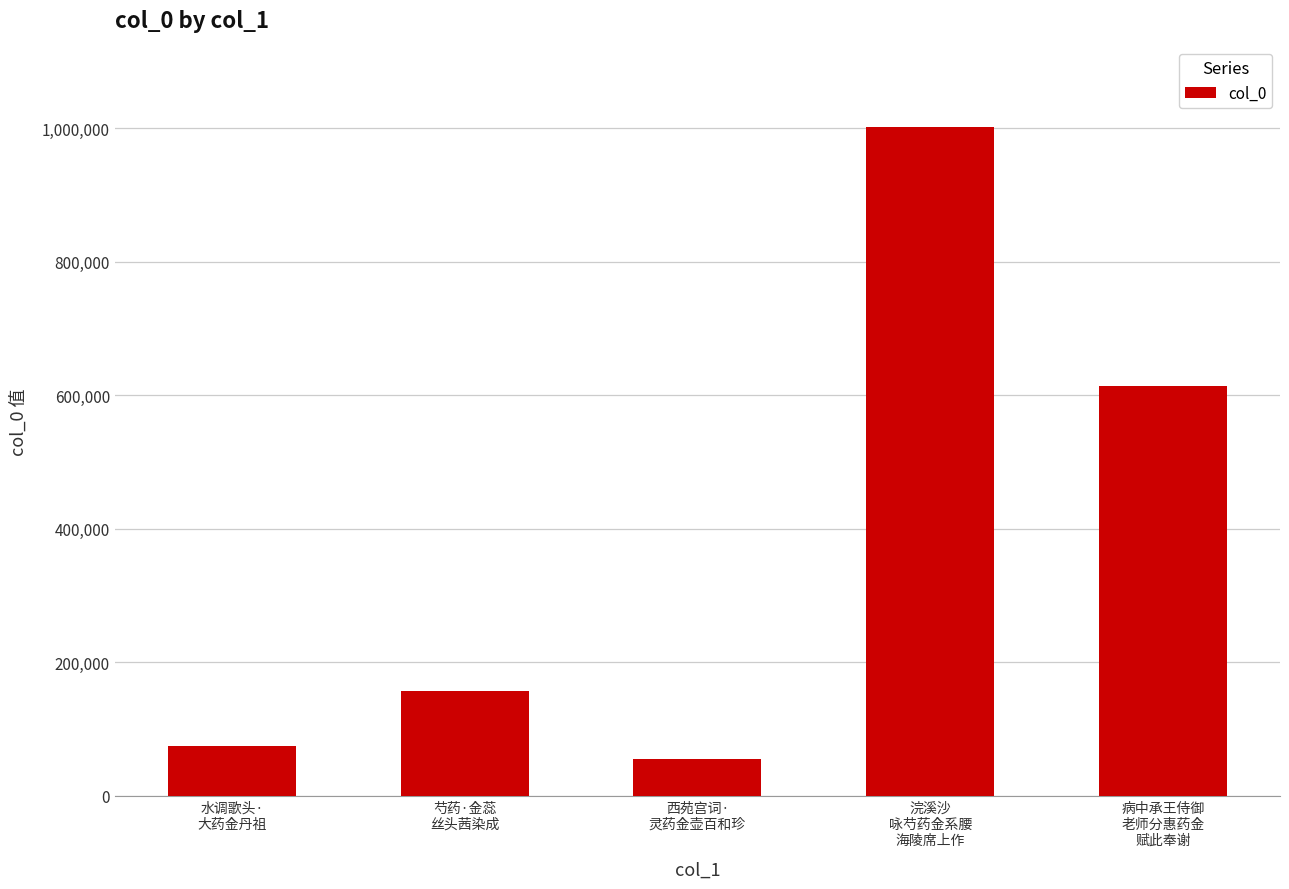

Reading left to right, transcribe all the data shown in this chart.

水调歌头·
大药金丹祖=75312	芍药·金蕊
丝头茜染成=157345	西苑宫词·
灵药金壶百和珍=55237	浣溪沙
咏芍药金系腰
海陵席上作=1002417	病中承王侍御
老师分惠药金
赋此奉谢=613494